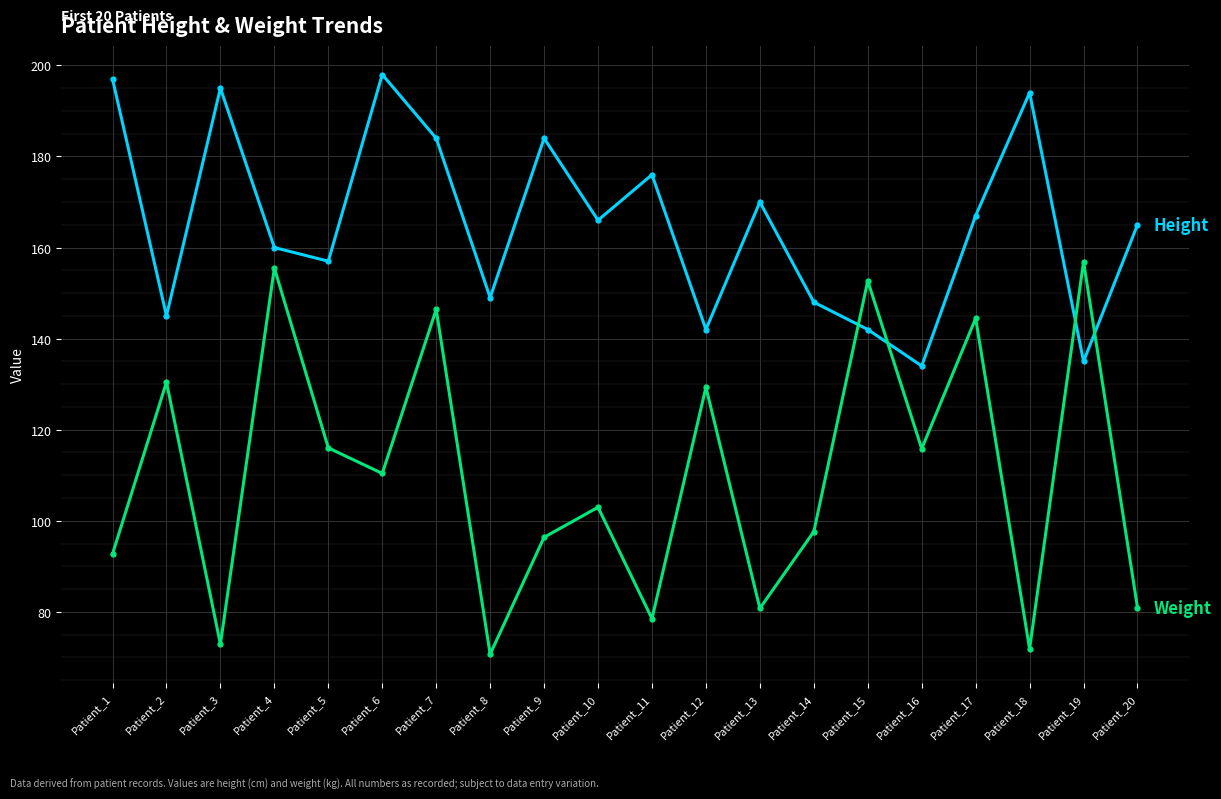

What is the difference between the highest and lowest values at Patient_14?

50.4